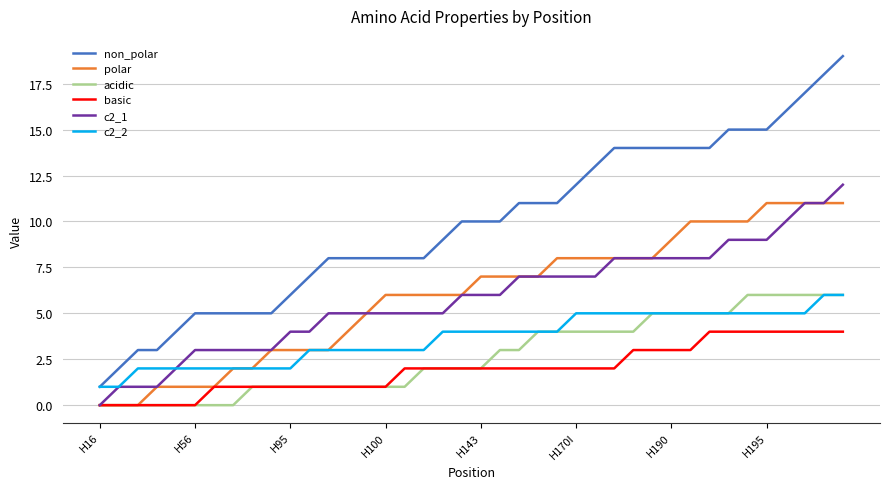

True or false: non_polar and acidic cross at least once.

False